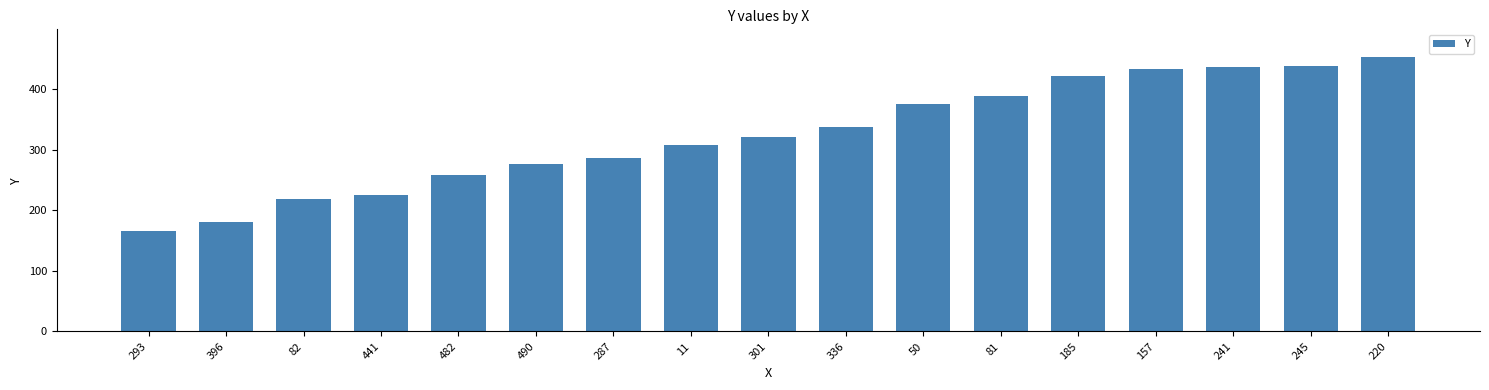

What is the sum of all values?

5522